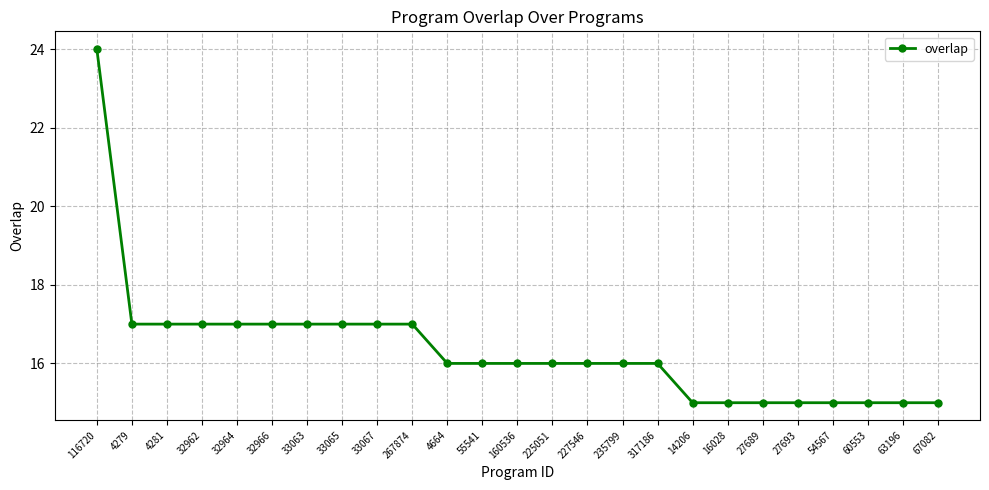

What is the difference between the second highest and minimum values?

2